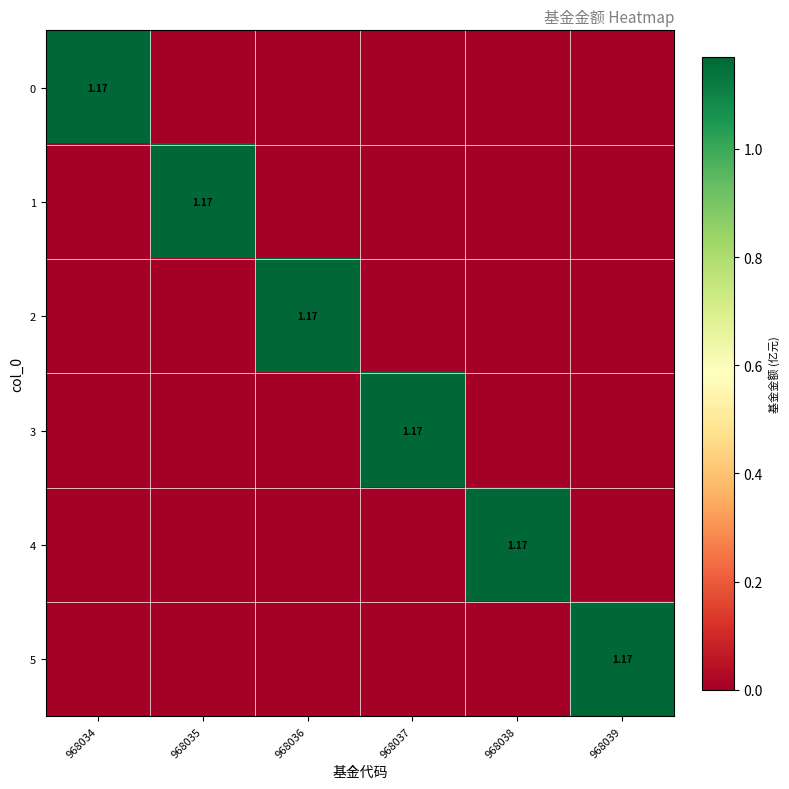

What is the spread (max minus min) of values at 968039?

1.2